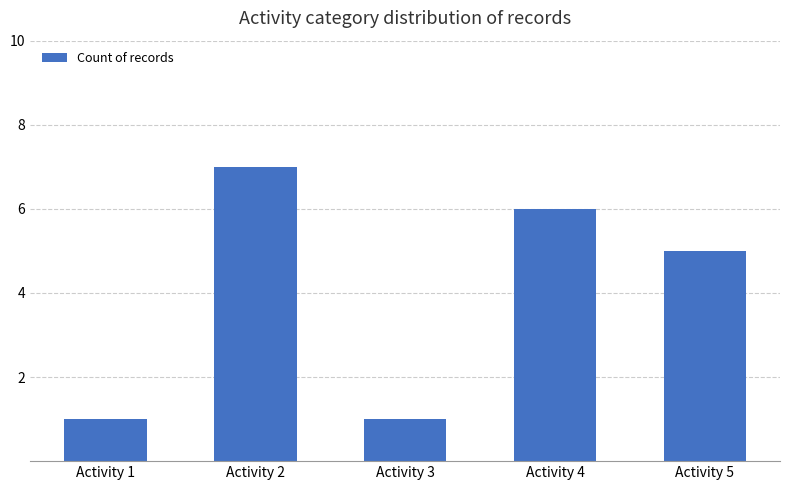

Reading left to right, what are all the values shown in this chart?

Activity 1=1	Activity 2=7	Activity 3=1	Activity 4=6	Activity 5=5